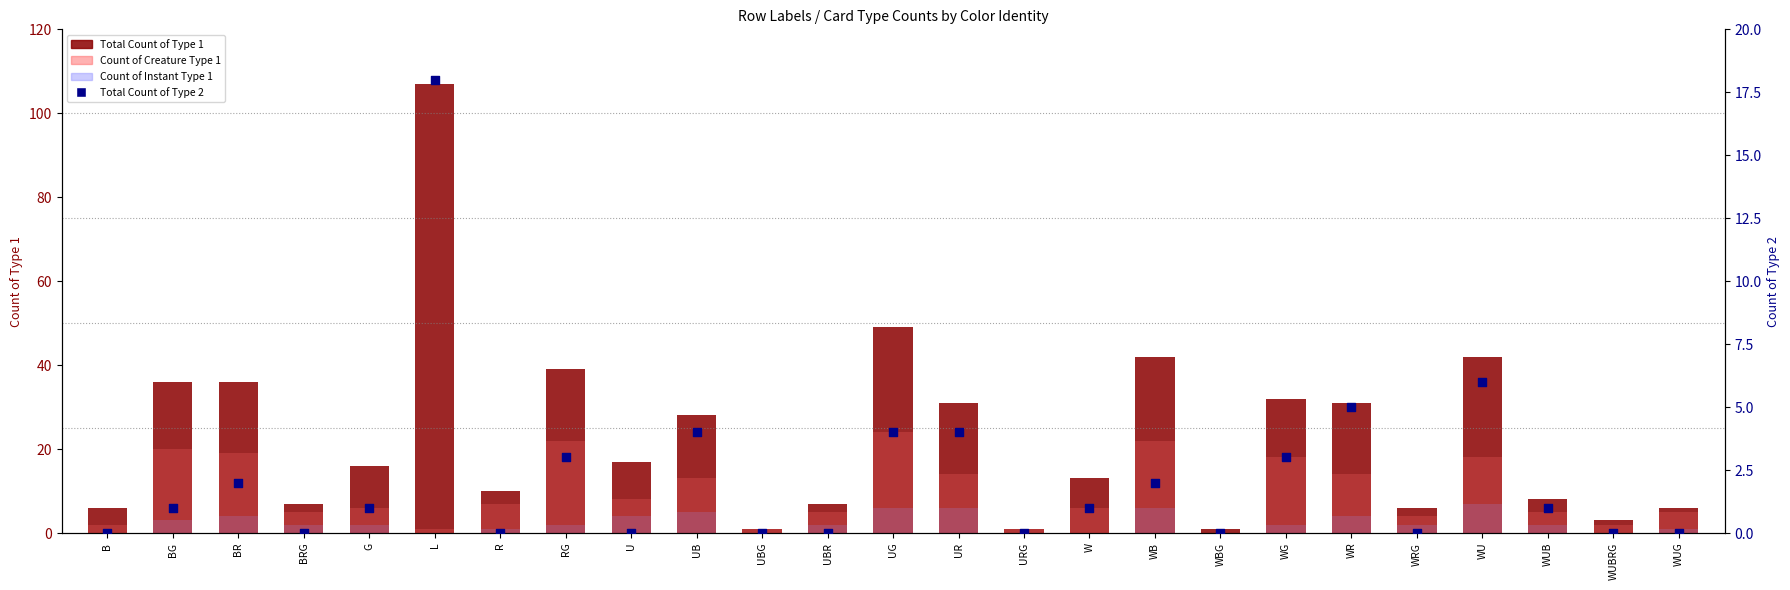

Which series has the largest total across all categories?

Total Count of Type 1